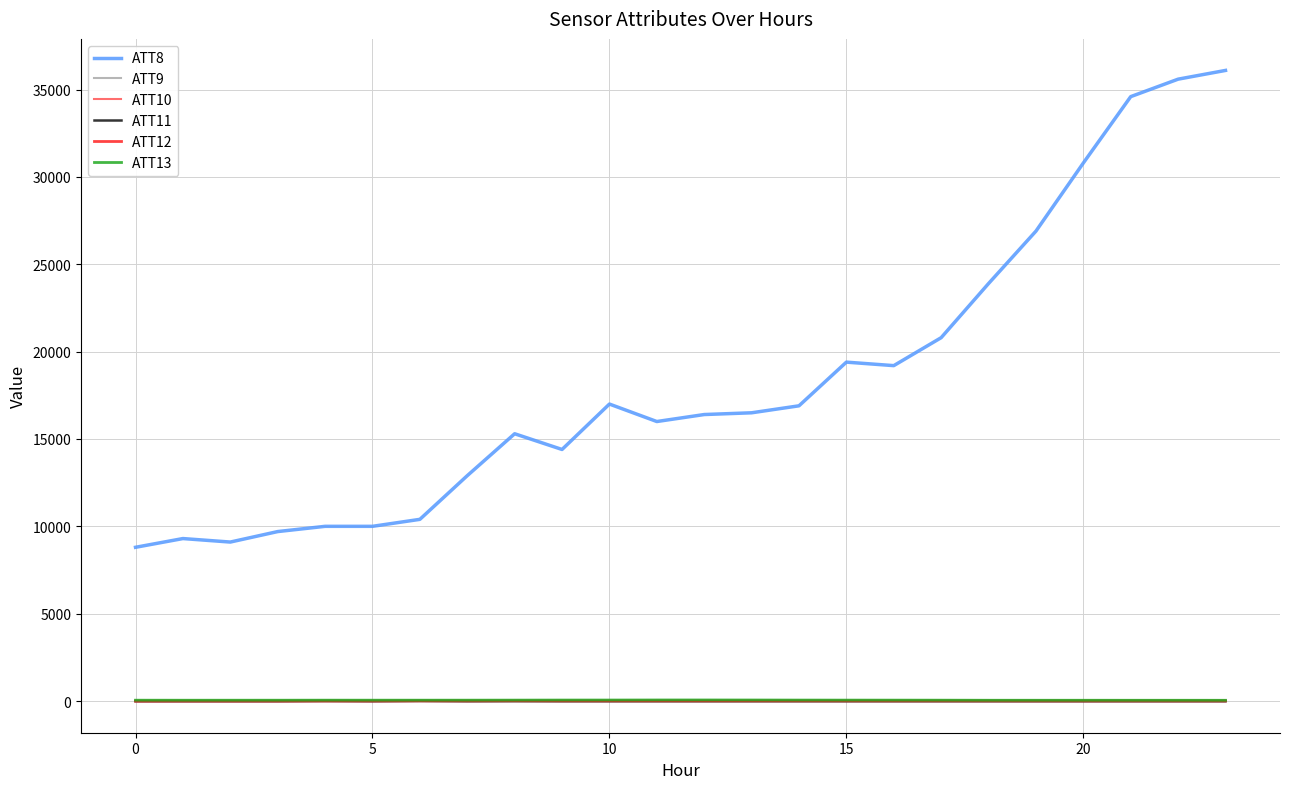

True or false: ATT10 and ATT8 intersect in this chart.

False